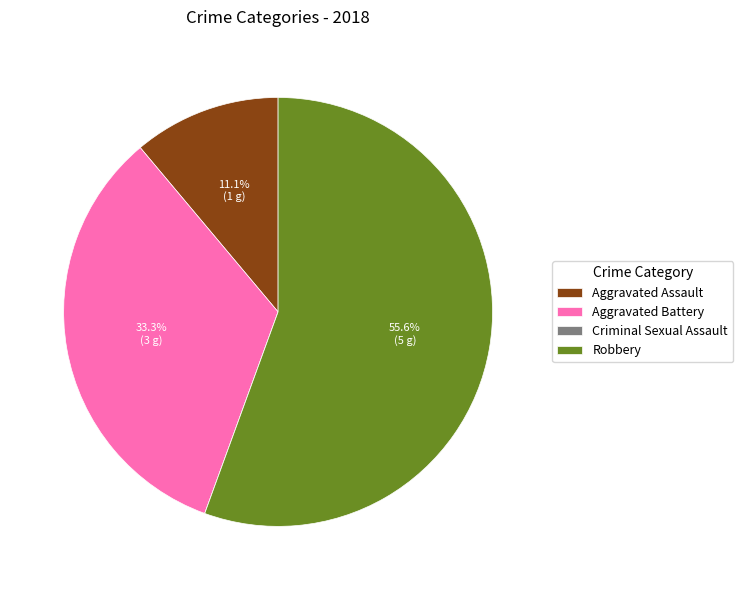

How much of the chart is everything except Aggravated Assault?

88.9%